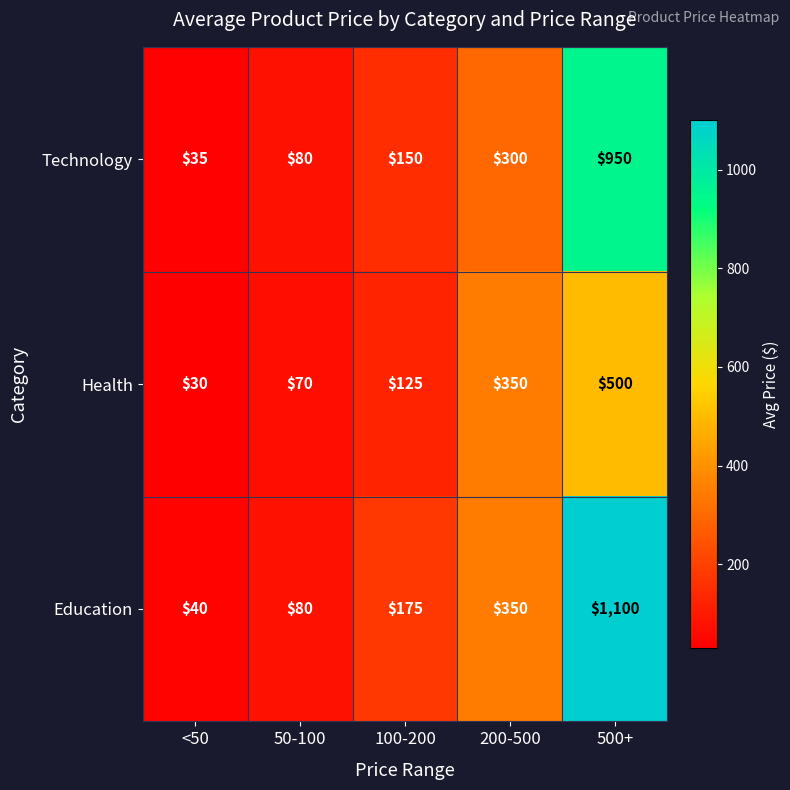

List the labels in order of Education value, smallest first.

<50, 50-100, 100-200, 200-500, 500+